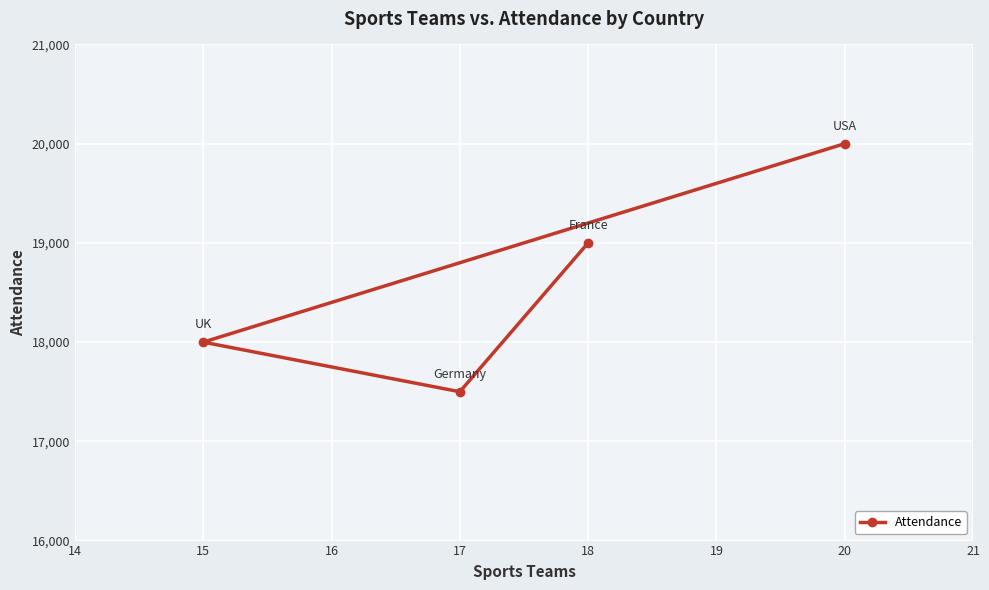

What is the approximate value at 20, to the nearest 50?

20000